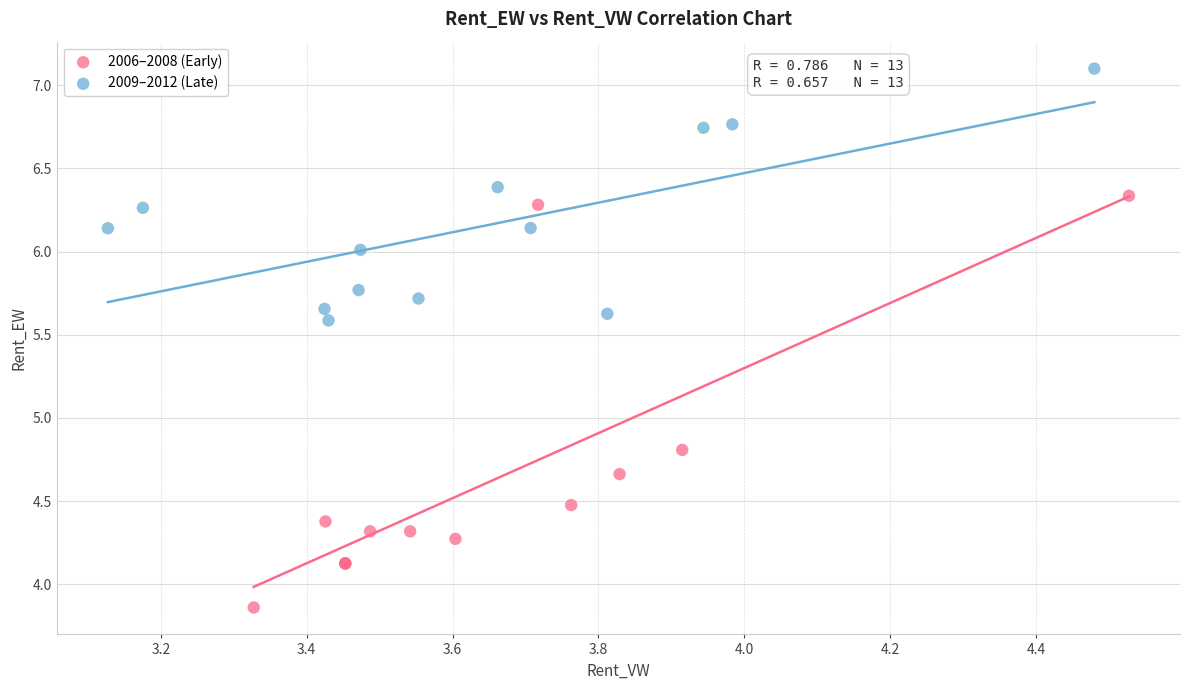

Which series contains the lowest Y value?

2006–2008 (Early)